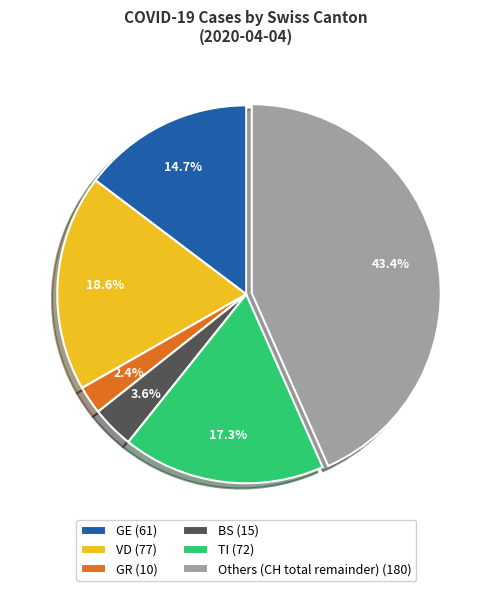

Between TI (72) and VD (77), which is larger?

VD (77)